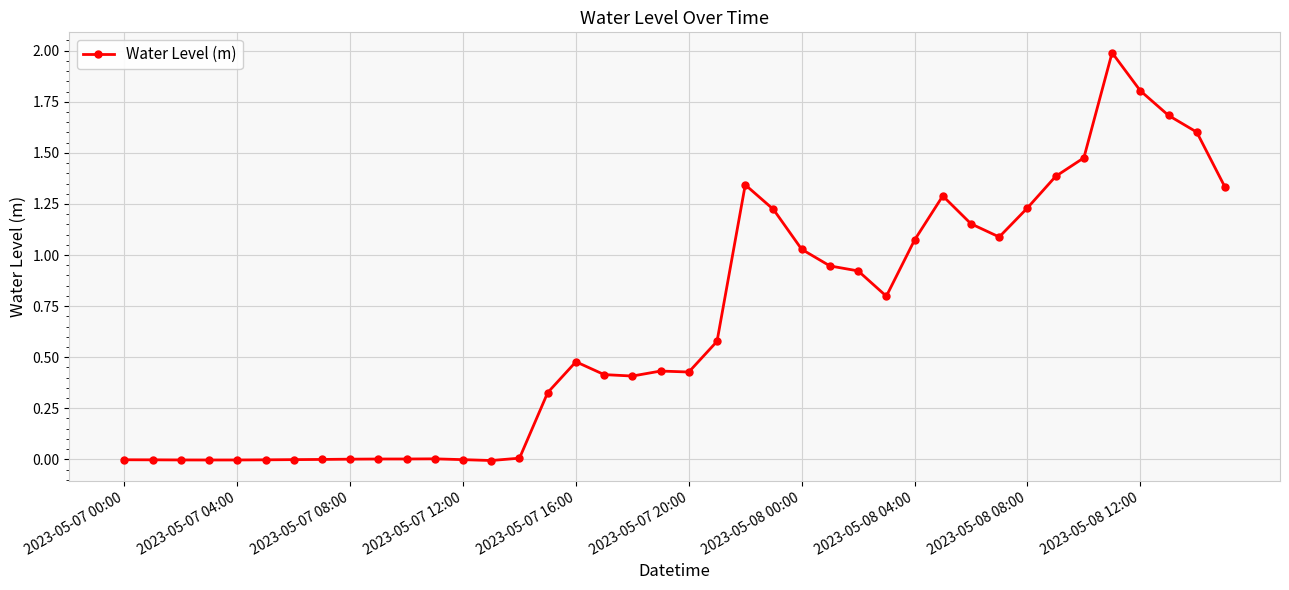

How many categories are shown in the chart?

40